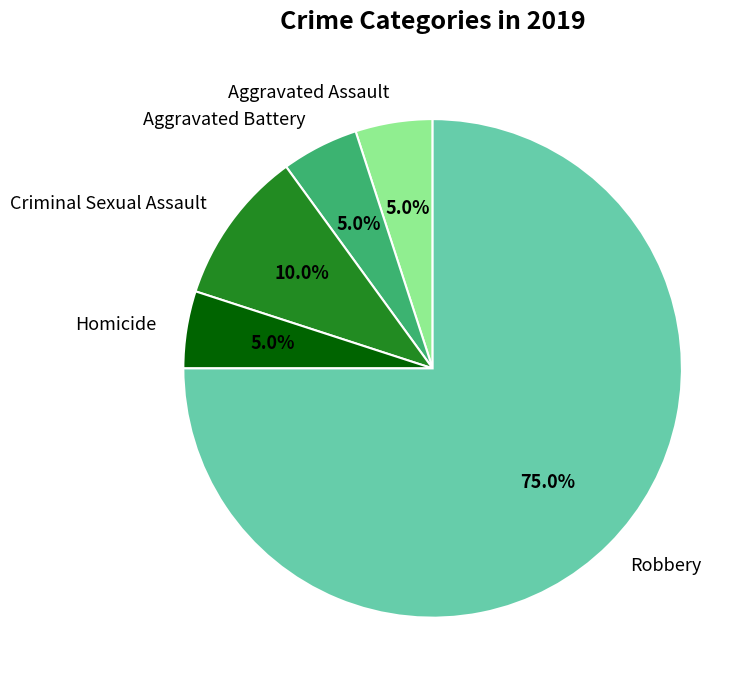

Approximately how many times larger is the value at Homicide compared to Aggravated Battery?

1.0